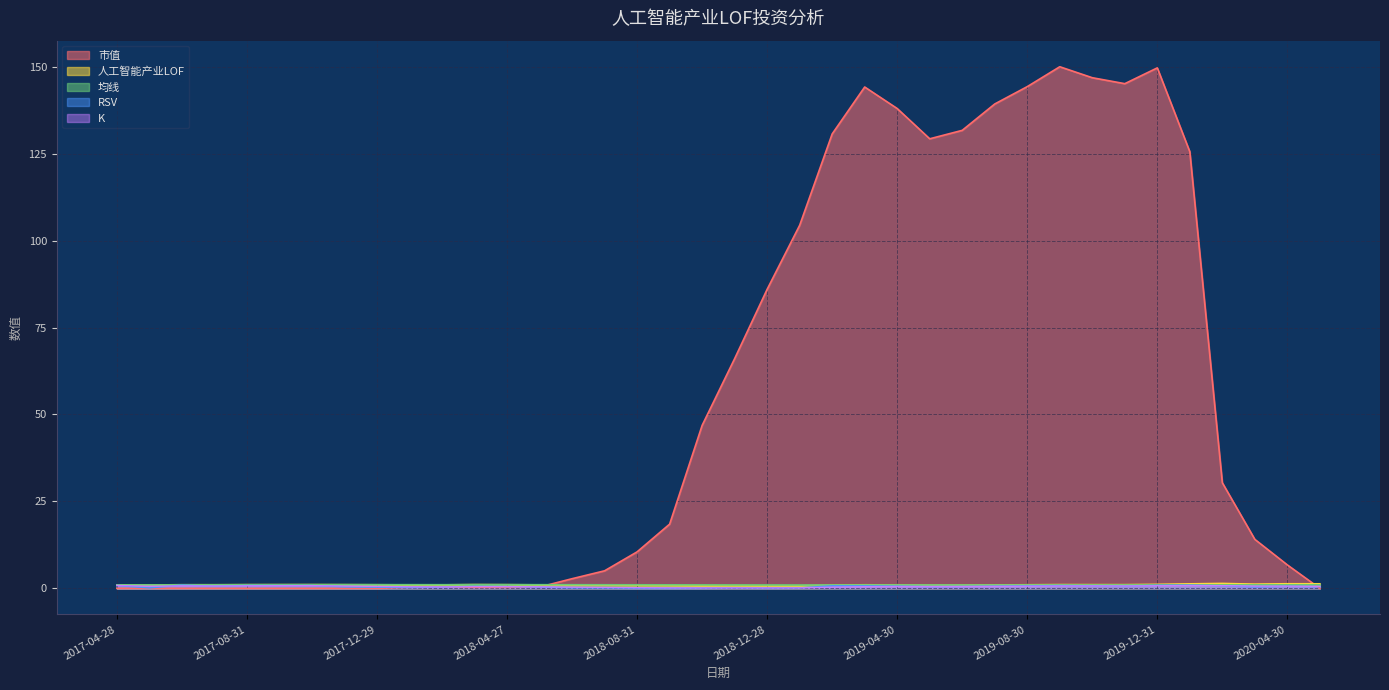

The value of RSV at 2017-08-31 is 1.3. True or false?

False